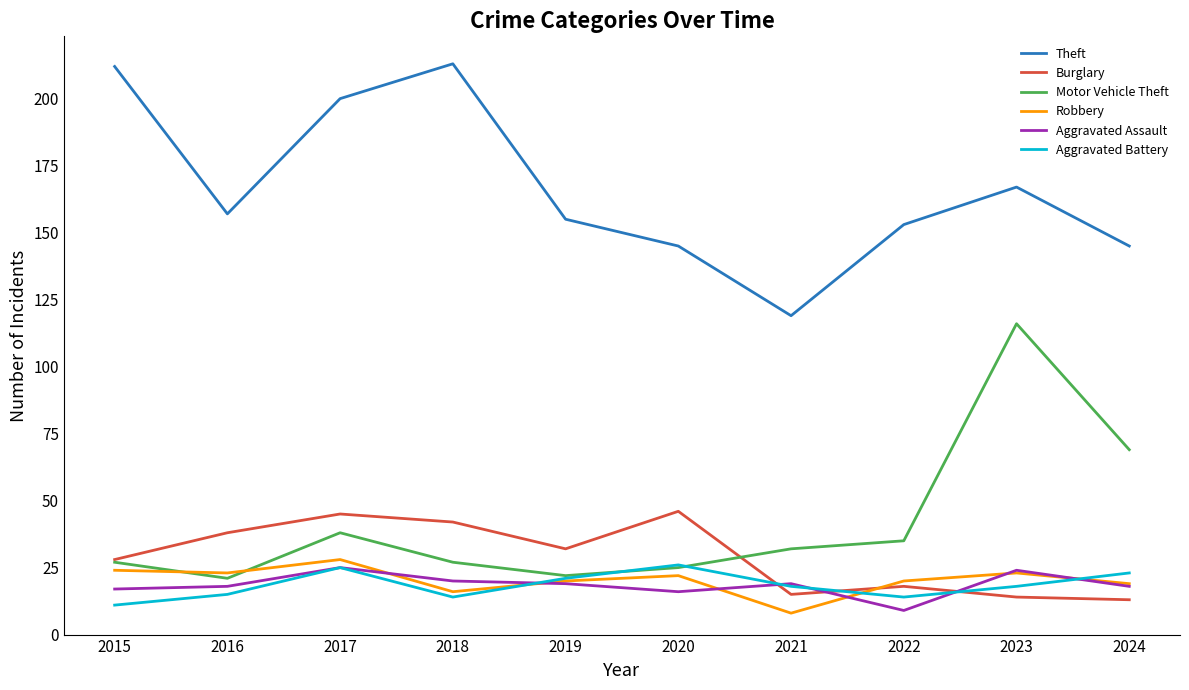

True or false: Motor Vehicle Theft has more than 2 points higher than both neighbors.

False